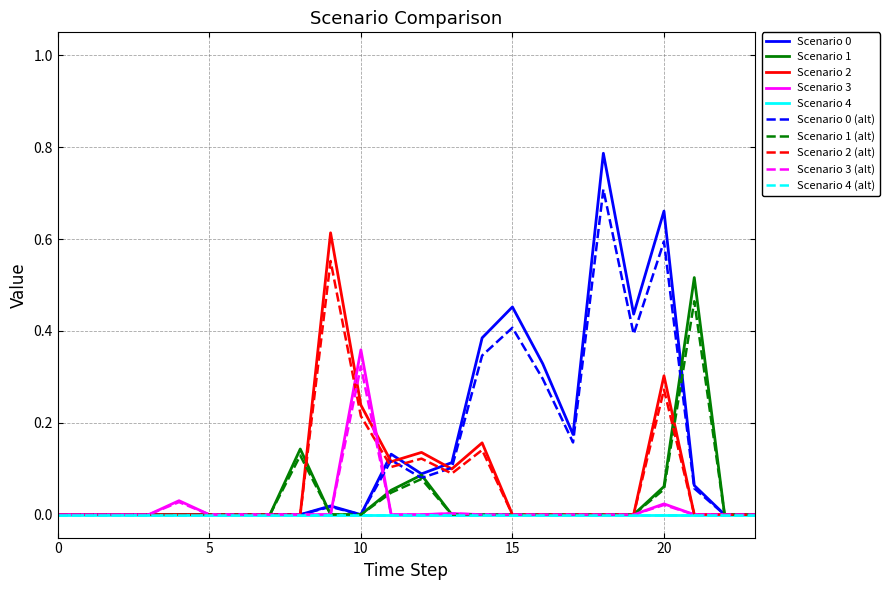

Which series has the largest total across all categories?

Scenario 0